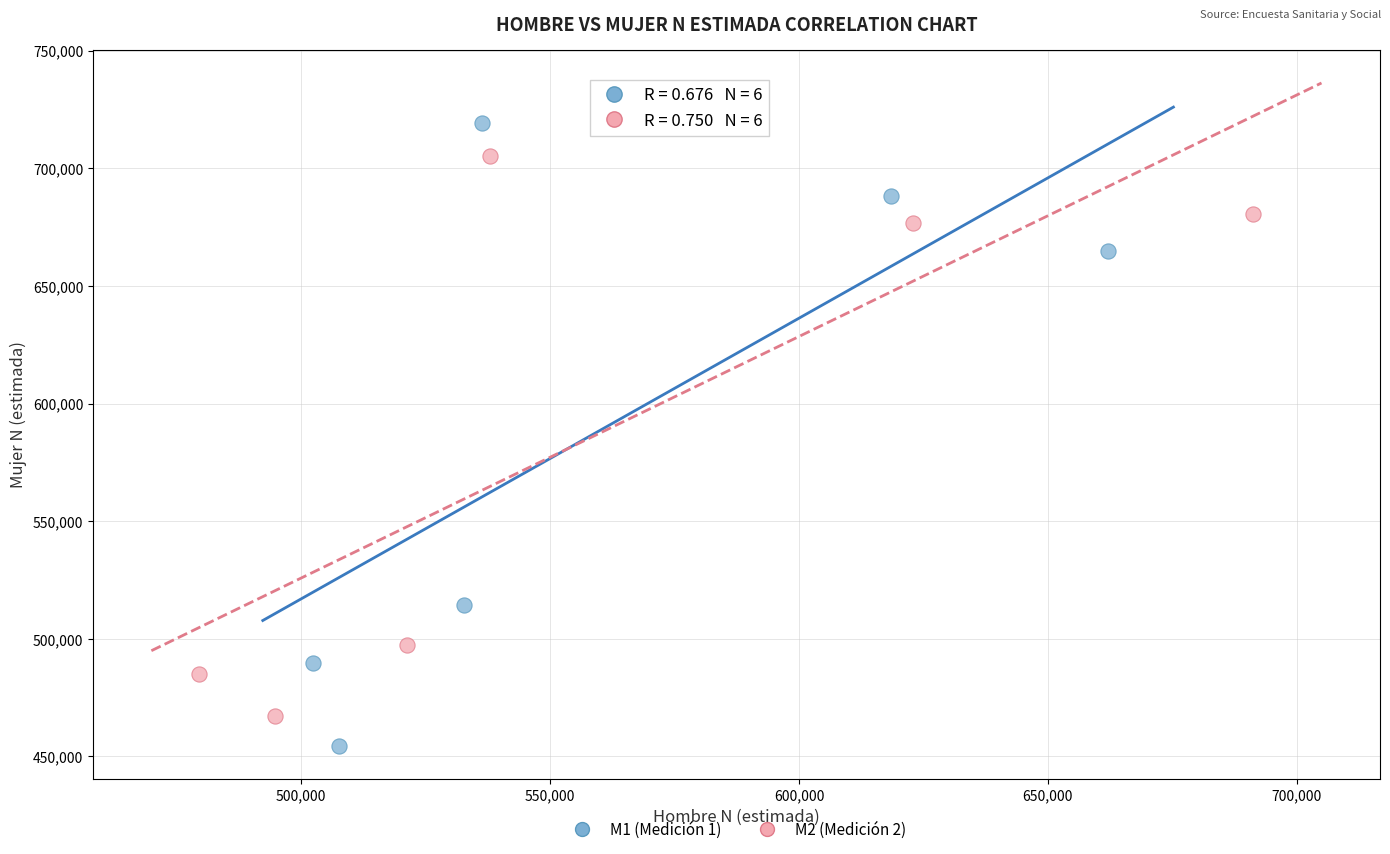

Which series contains the highest Y value?

M1 (Medición 1)